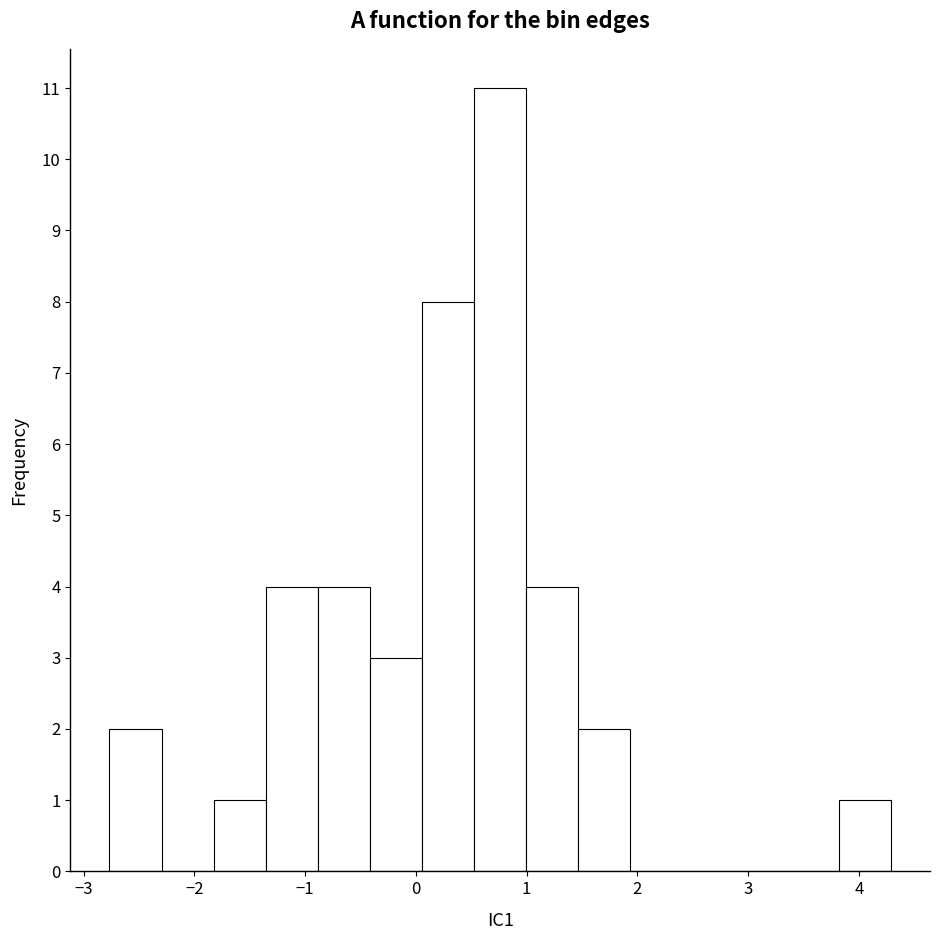

Reading left to right, list every bar in this chart as the range it spans on the x-axis followed by its height. Neither the bar edges nor the heights are printed on the chart, so give them approximately, as read against the axes.

-2.8 to -2.3: 2
-2.3 to -1.8: 0
-1.8 to -1.4: 1
-1.4 to -0.9: 4
-0.9 to -0.4: 4
-0.4 to 0.1: 3
0.1 to 0.5: 8
0.5 to 1.0: 11
1.0 to 1.5: 4
1.5 to 1.9: 2
1.9 to 2.4: 0
2.4 to 2.9: 0
2.9 to 3.3: 0
3.3 to 3.8: 0
3.8 to 4.3: 1